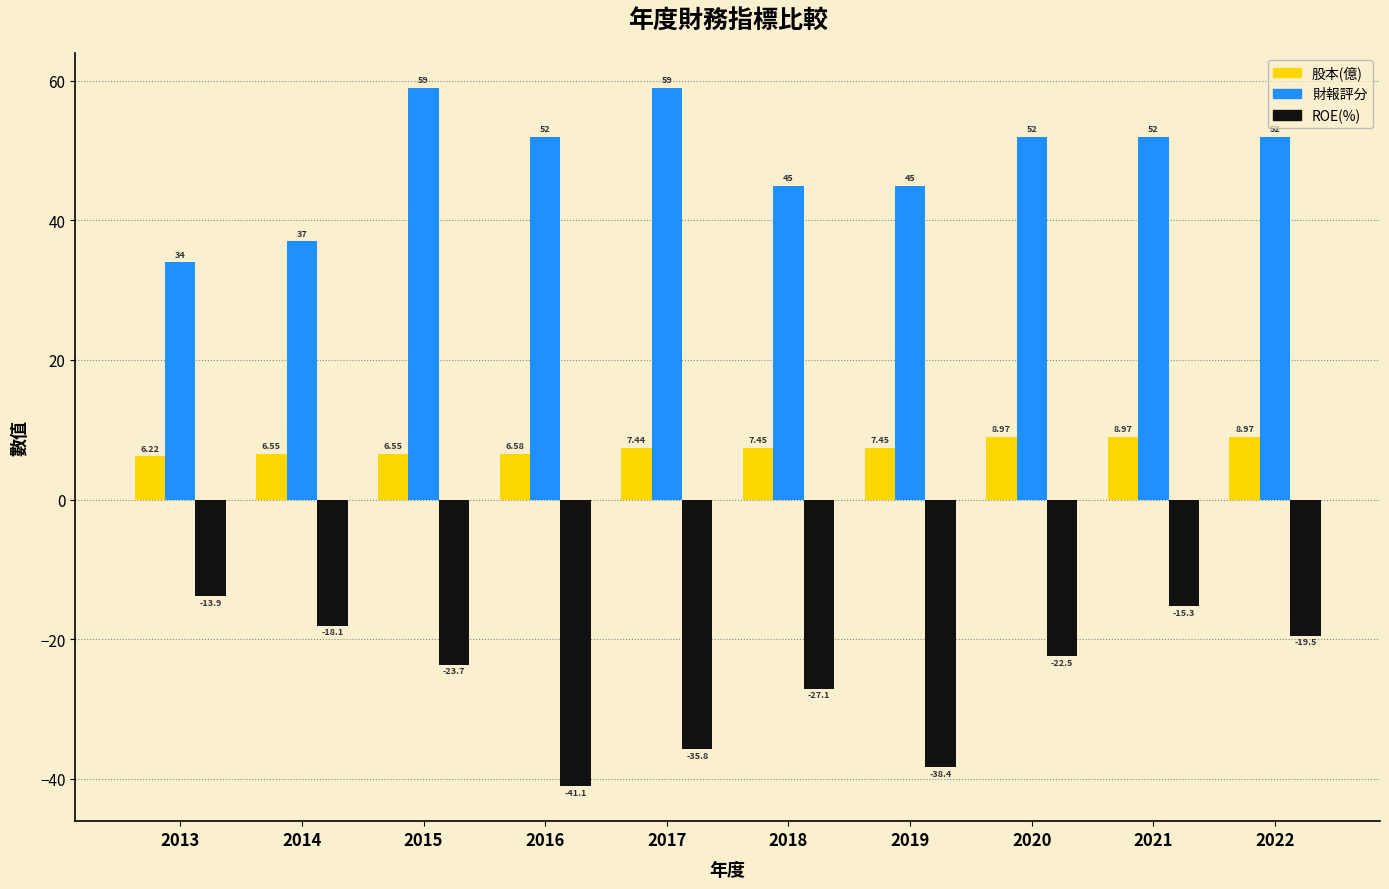

What is the sum of the 財報評分 values at 2019 and 2017?

104.0